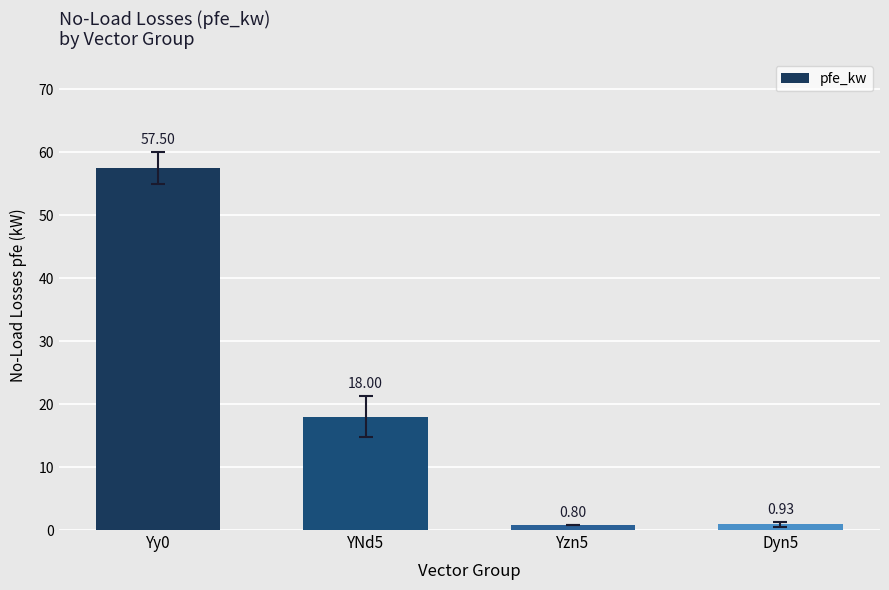

List the labels in order of value, largest first.

Yy0, YNd5, Dyn5, Yzn5